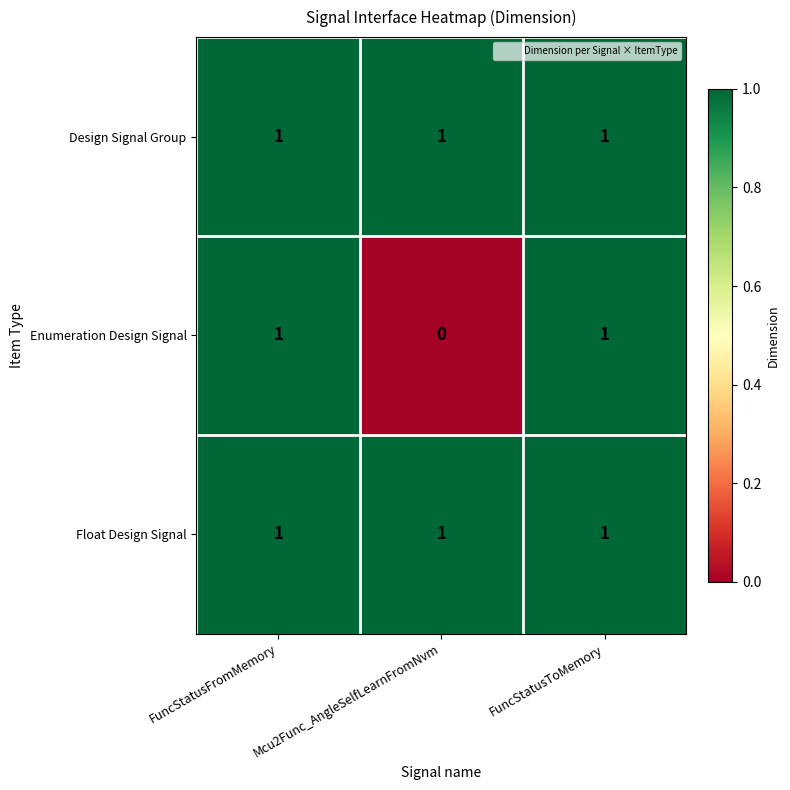

Is it true that Enumeration Design Signal equals 0 at Mcu2Func_AngleSelfLearnFromNvm?

True